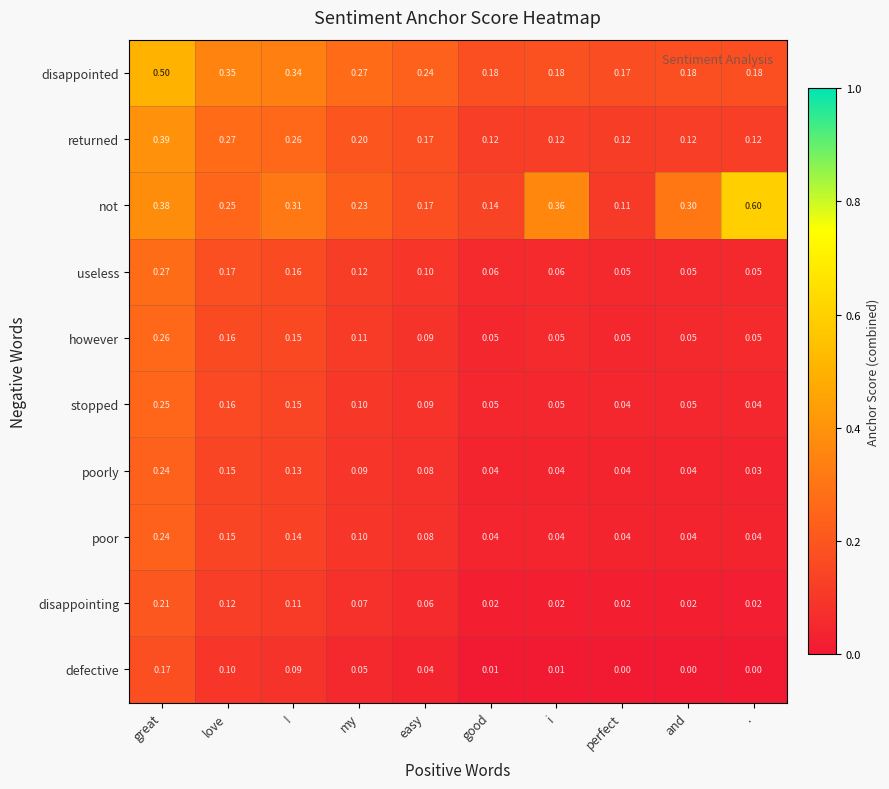

At which category is the sum across all series the highest?

great